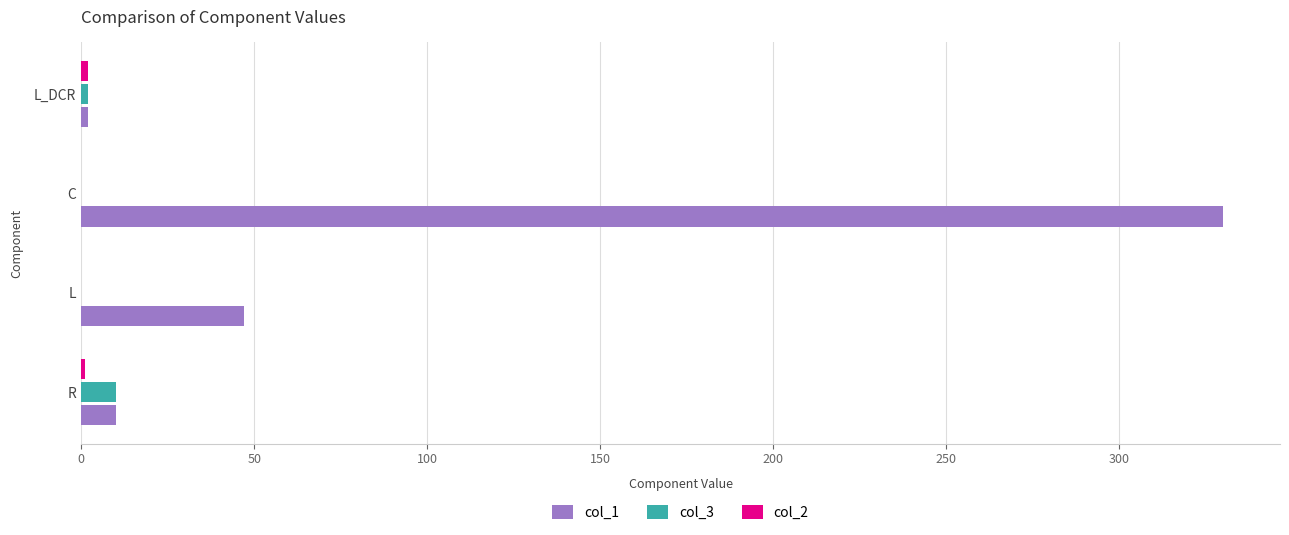

What is the greatest value displayed?

330.0